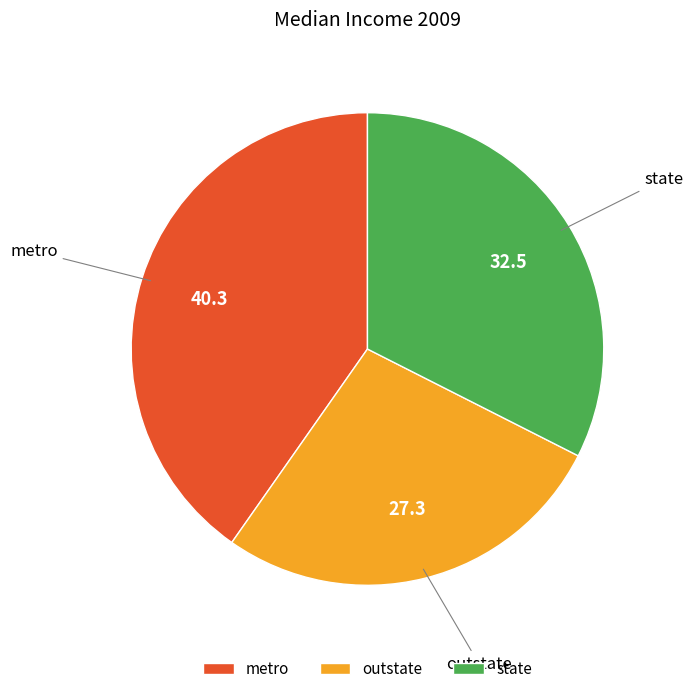

Does outstate represent more than half of the total?

No